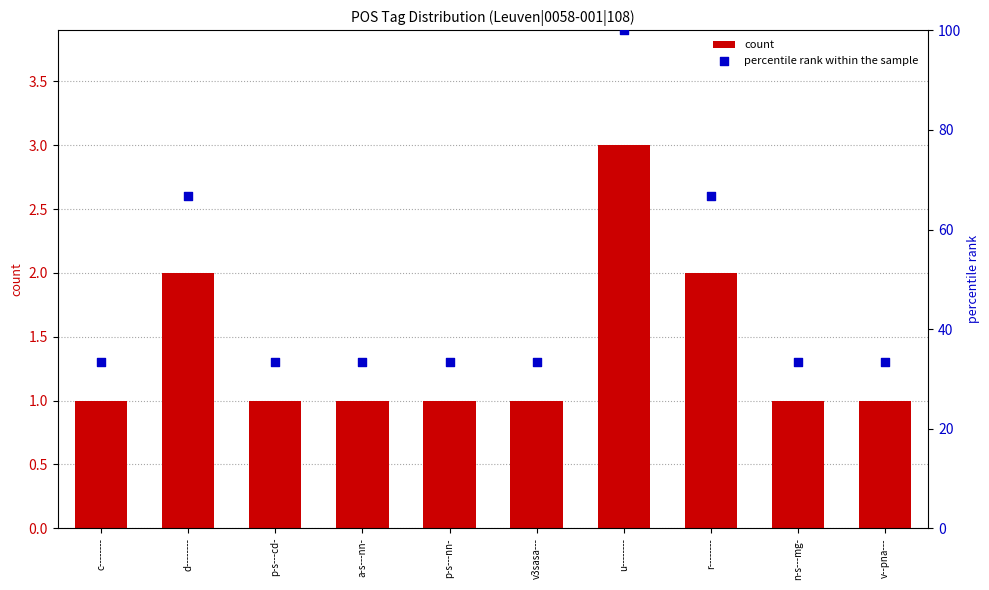

Which series reaches the minimum Y coordinate?

count